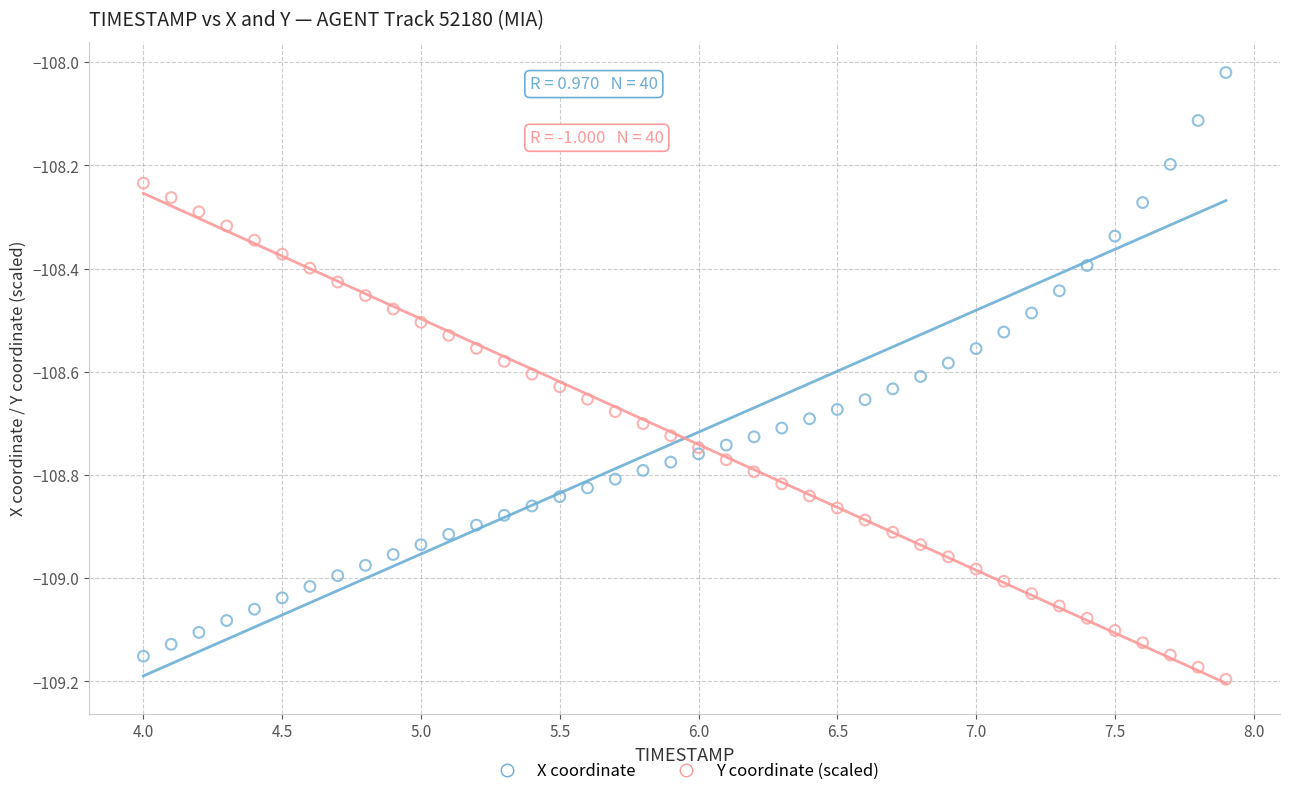

Which series reaches the maximum Y coordinate?

X coordinate